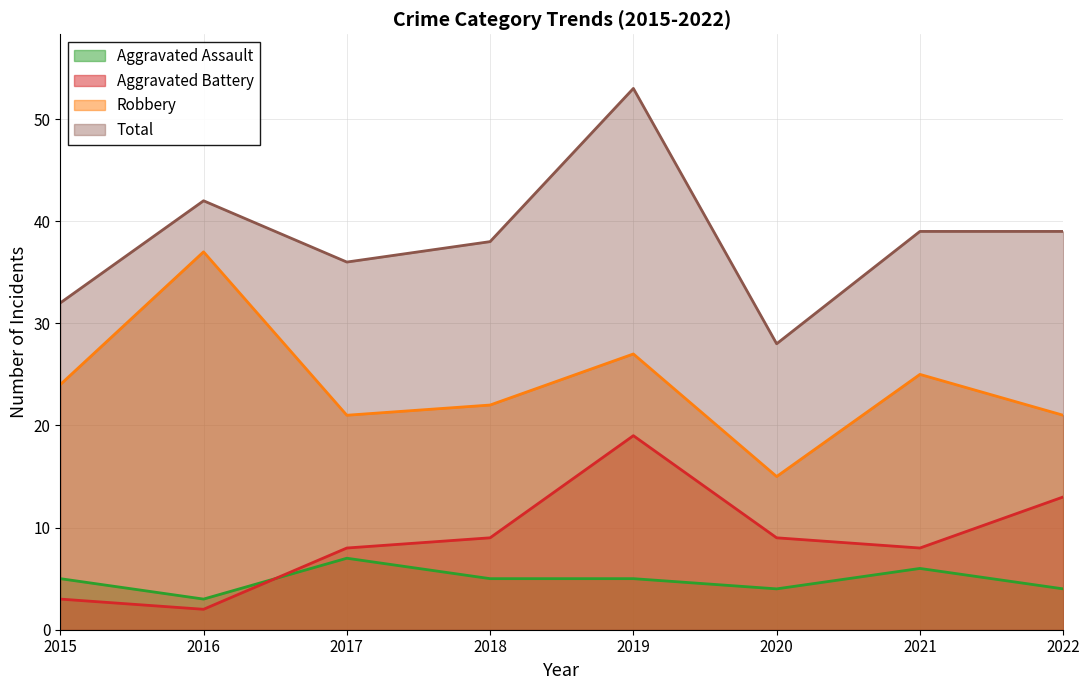

What is the lowest value of the Aggravated Assault series?

3